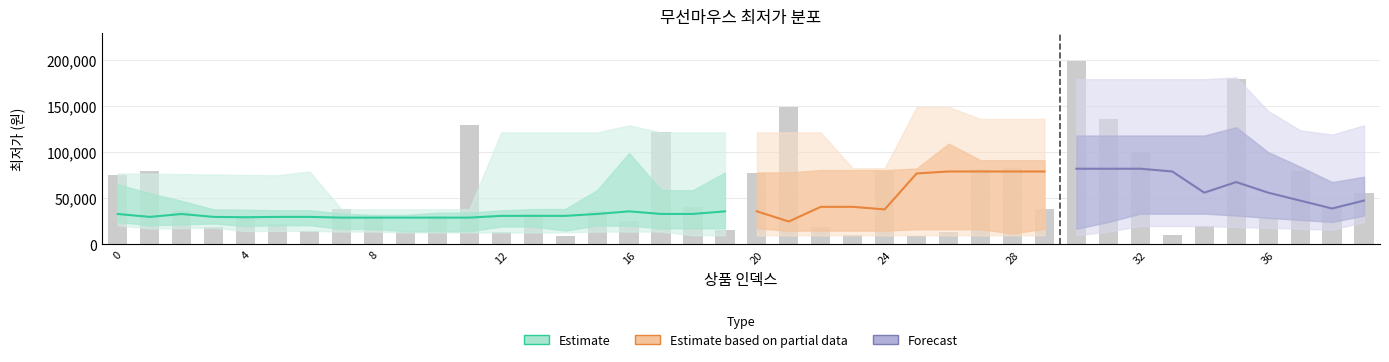

What is the ratio of the value at 33 to the value at 12?

0.7